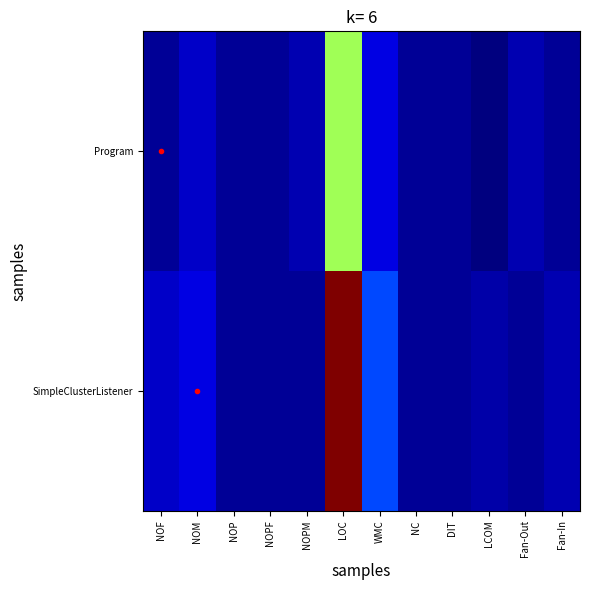

Reading left to right, what are all the values shown in this chart?

Program: NOF=0.0	NOM=2.0	NOP=0.0	NOPF=0.0	NOPM=1.0	LOC=24.0	WMC=3.0	NC=0.0	DIT=0.0	LCOM=-1.0	Fan-Out=1.0	Fan-In=0.0
SimpleClusterListener: NOF=2.0	NOM=3.0	NOP=0.0	NOPF=0.0	NOPM=0.0	LOC=45.0	WMC=8.0	NC=0.0	DIT=0.0	LCOM=0.7	Fan-Out=0.0	Fan-In=1.0